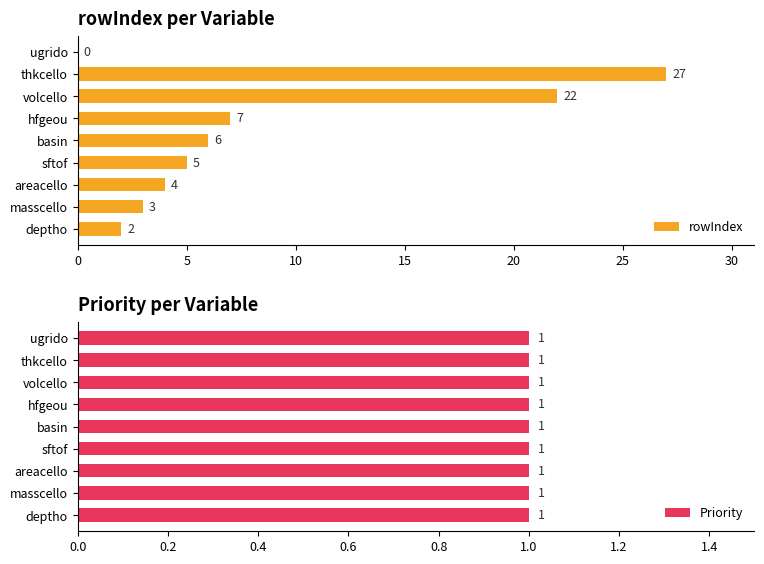

How many bars are there in each group?

2